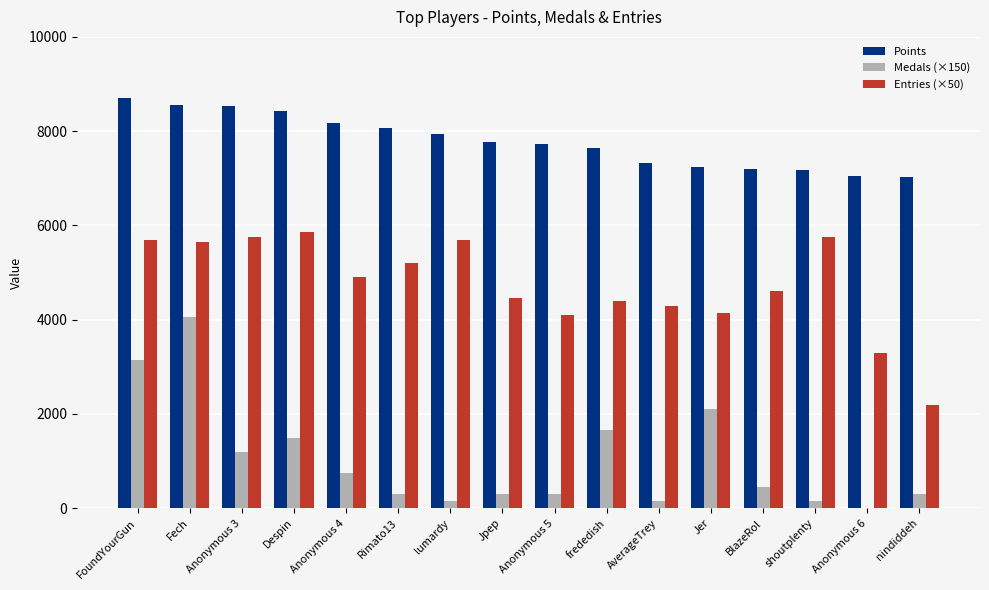

What is the total value across all series at Rimato13?

13564